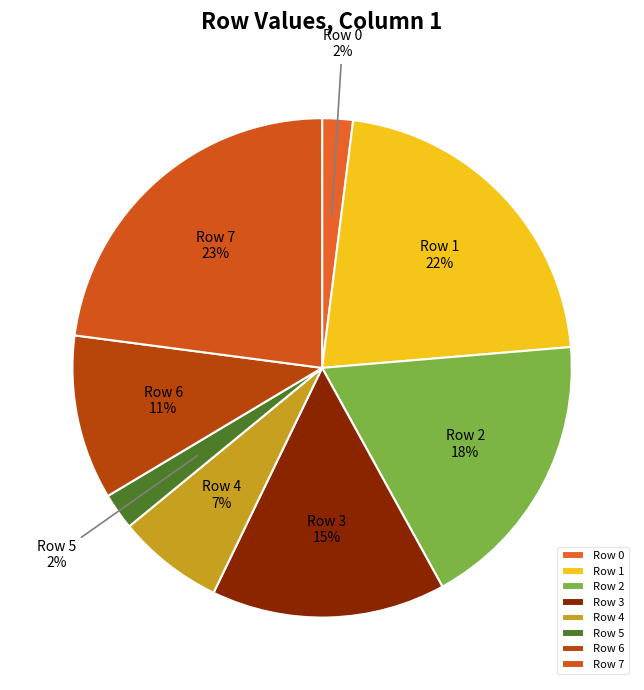

What is the largest slice in the pie chart?

Row 7